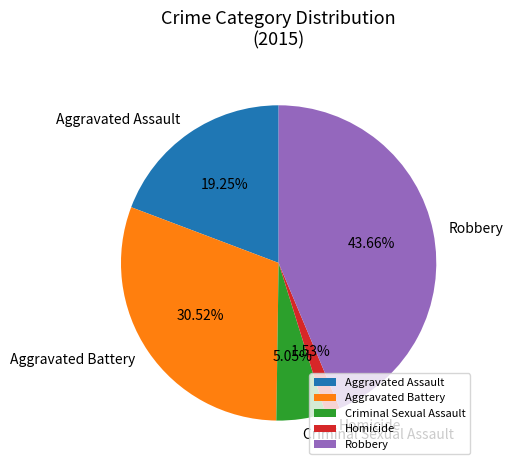

Which category has the smallest portion of the pie?

Homicide